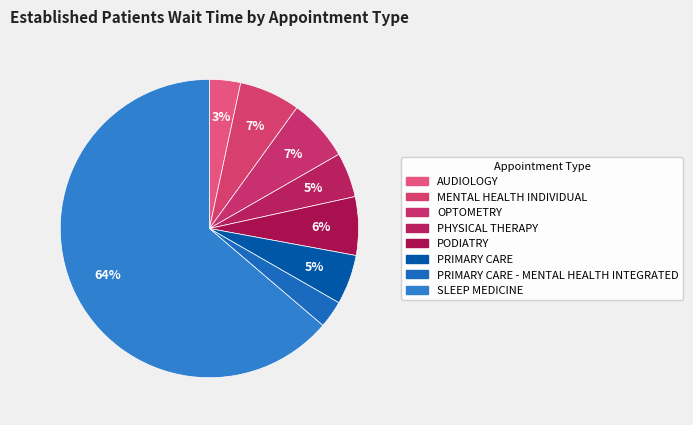

How many segments does this pie chart have?

8